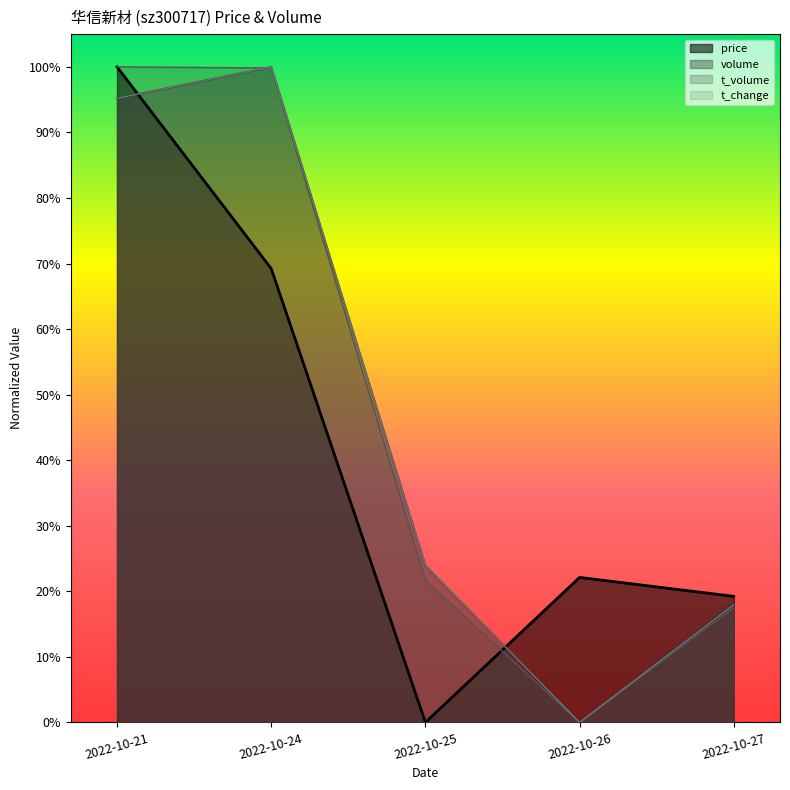

At which category is the sum across all series the highest?

2022-10-21